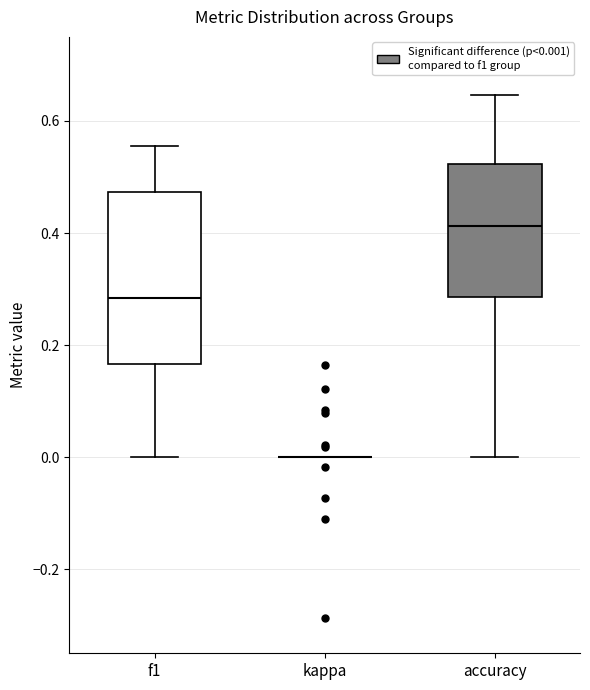

Reading left to right, read every box against the y-axis: the position of its median line, the range the box covers, and the ends of its whiskers. The values are not printed on the chart, so give them approximately, as read against the axis.

f1: median 0.28, box 0.16 to 0.48, whiskers 0.00 to 0.56
kappa: box collapsed to a line at 0.00, whiskers 0.00 to 0.00
accuracy: median 0.42, box 0.28 to 0.52, whiskers 0.00 to 0.64